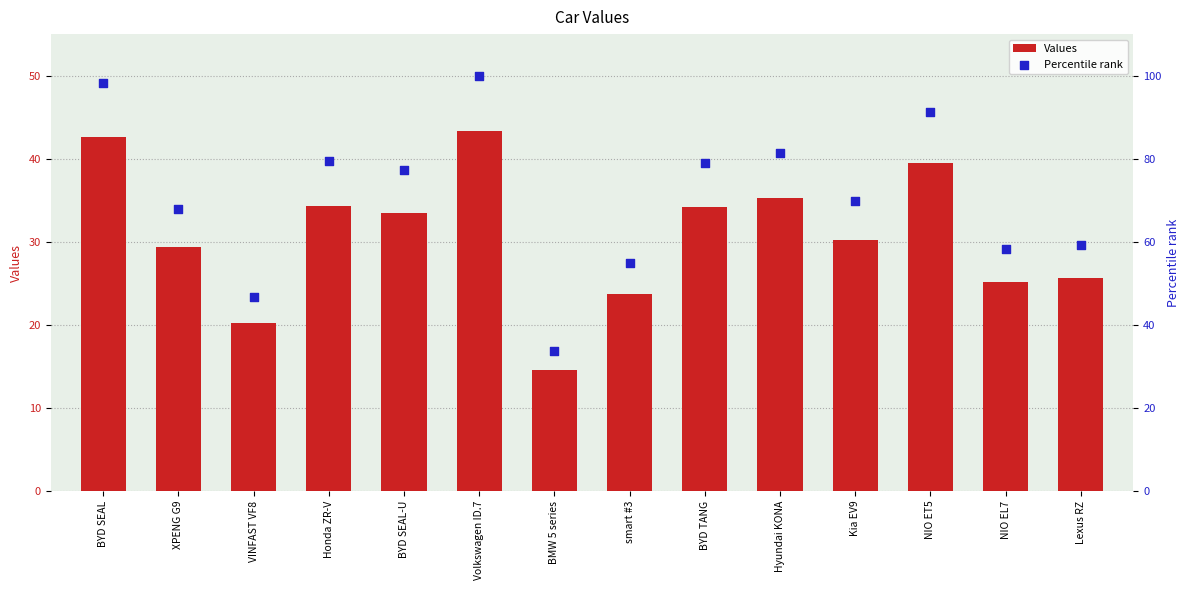

At which category is the sum across all series the highest?

Volkswagen ID.7